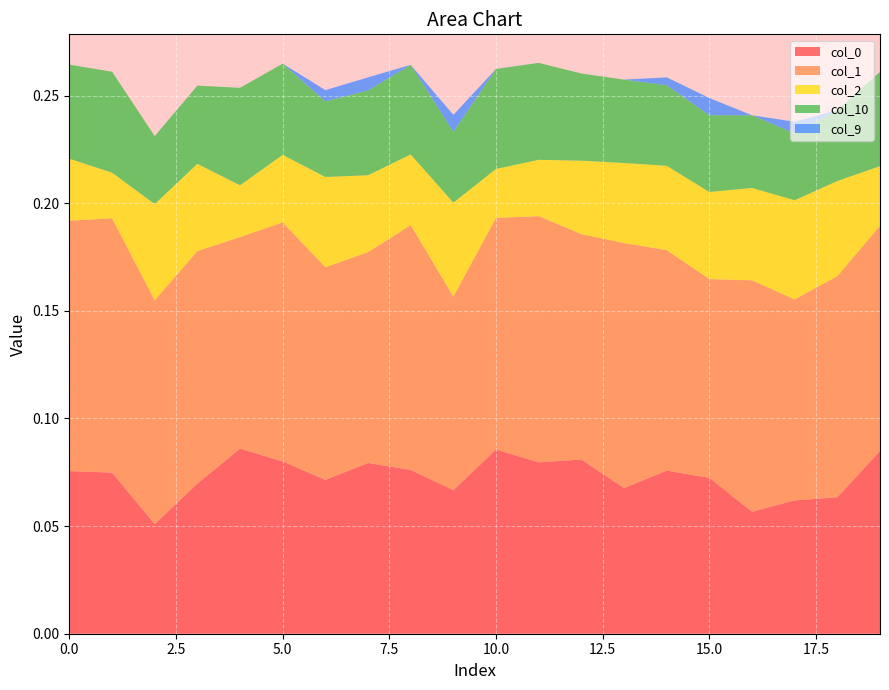

Reading left to right, what are all the values shown in this chart?

0: 0.1	0.1	0.1	0.1	0.1	0.1	0.1	0.1	0.1	0.1	0.1	0.1	0.1	0.1	0.1	0.1	0.1	0.1	0.1	0.1
1: 0.1	0.1	0.1	0.1	0.1	0.1	0.1	0.1	0.1	0.1	0.1	0.1	0.1	0.1	0.1	0.1	0.1	0.1	0.1	0.1
2: 0.0	0.0	0.0	0.0	0.0	0.0	0.0	0.0	0.0	0.0	0.0	0.0	0.0	0.0	0.0	0.0	0.0	0.0	0.0	0.0
10: 0.0	0.0	0.0	0.0	0.0	0.0	0.0	0.0	0.0	0.0	0.0	0.0	0.0	0.0	0.0	0.0	0.0	0.0	0.0	0.0
9: 0.0	0.0	0.0	0.0	0.0	0.0	0.0	0.0	0.0	0.0	0.0	0.0	0.0	0.0	0.0	0.0	0.0	0.0	0.0	0.0